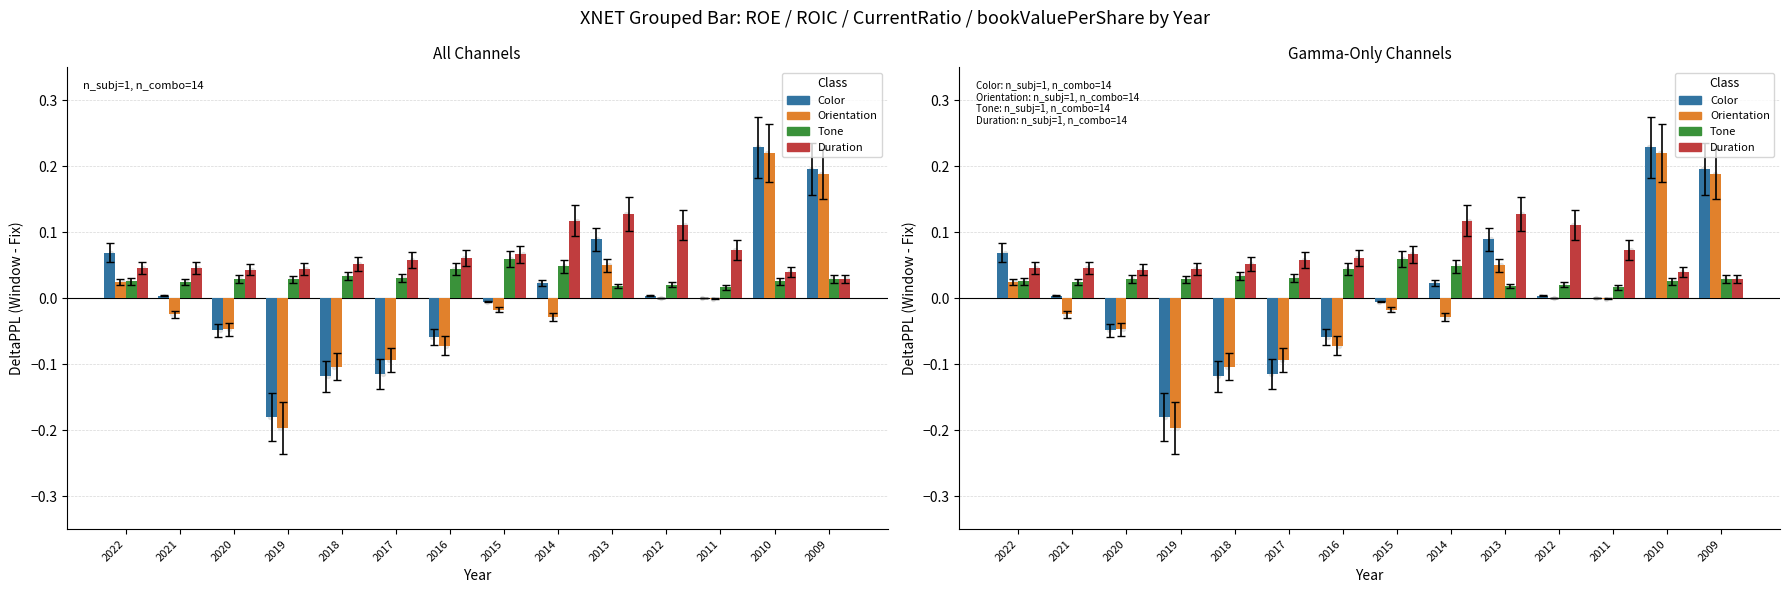

Which series reaches the maximum Y coordinate?

Color